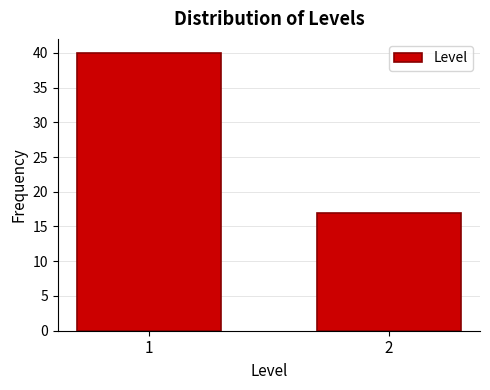

Reading right to left, transcribe all the data shown in this chart.

2=17	1=40